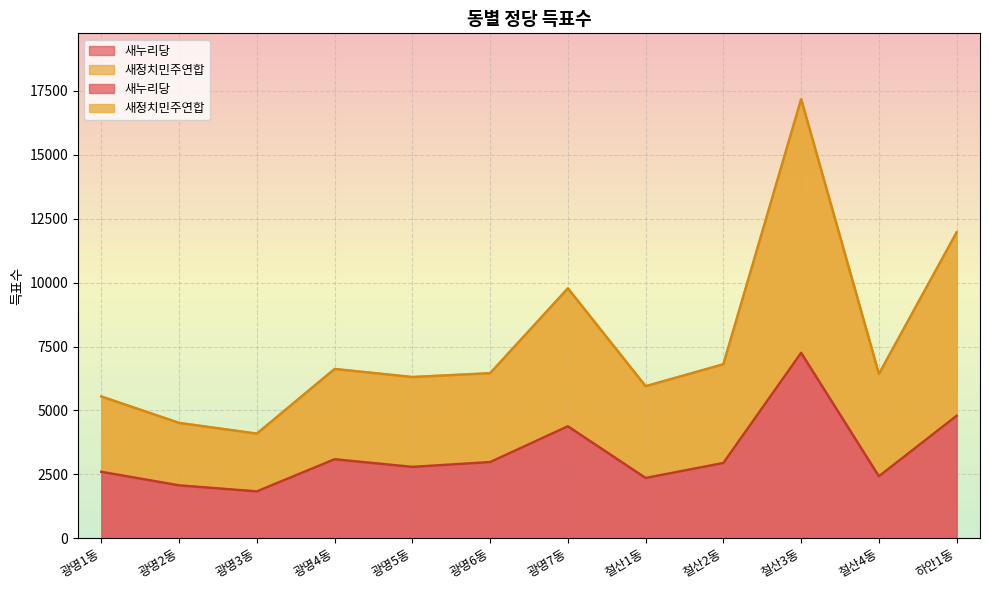

What is the difference between the highest and lowest values at 하안1동?

7177